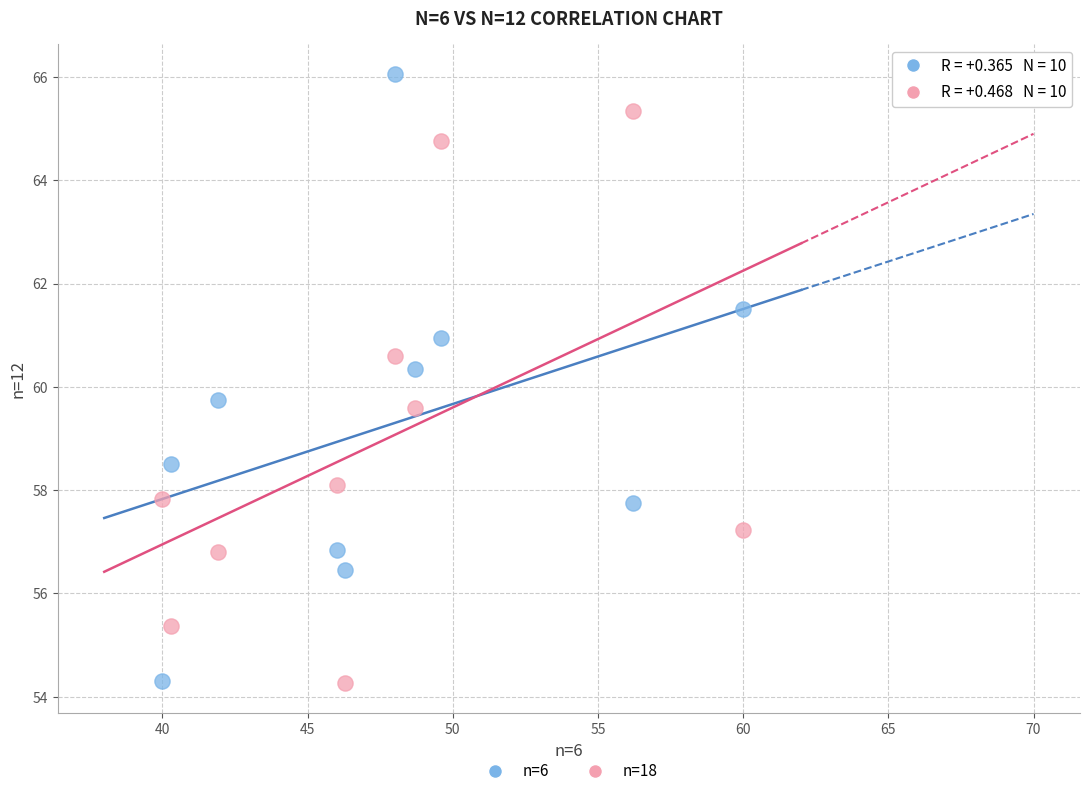

Which series contains the highest Y value?

n=6